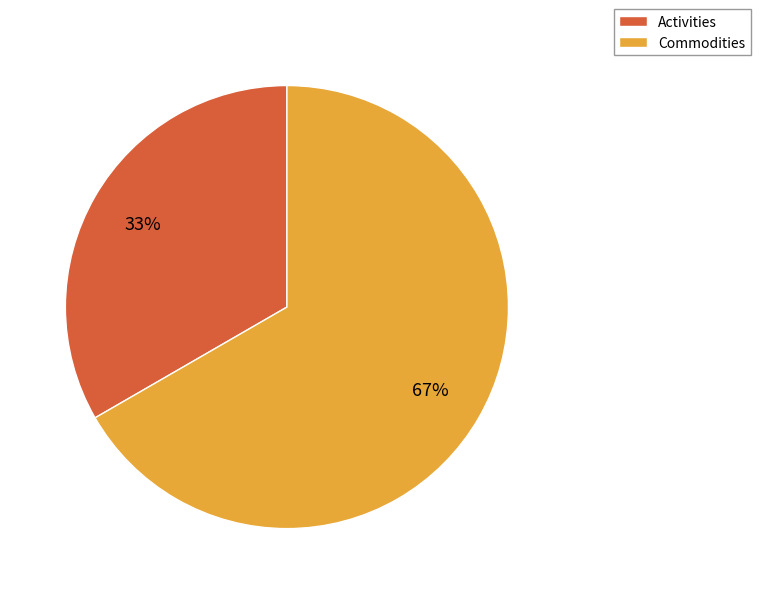

Is it true that Activities is 33% of the pie?

True